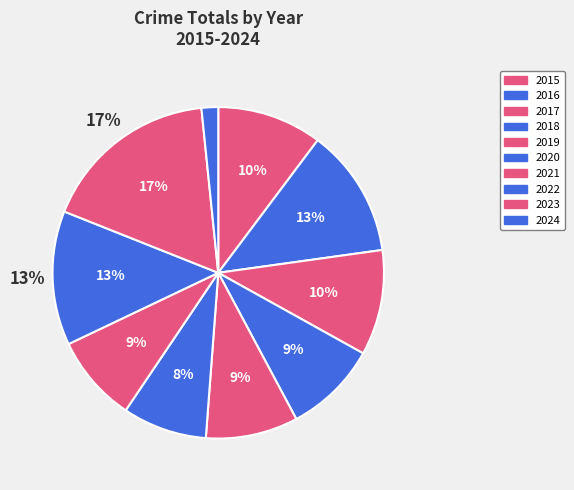

What percentage is NOT represented by 2018?

90.9%